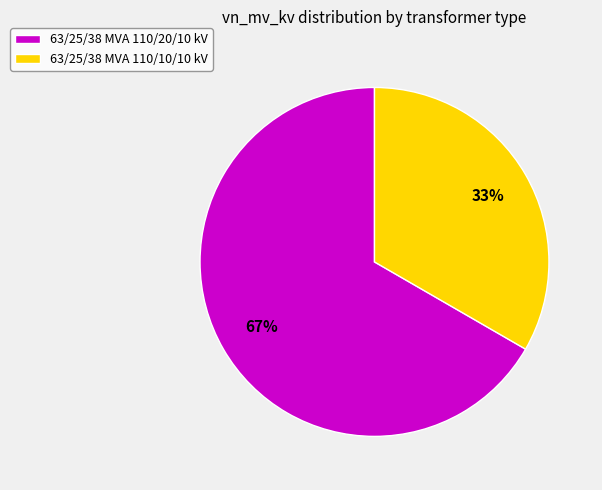

Rank the categories by value from lowest to highest.

63/25/38 MVA 110/10/10 kV, 63/25/38 MVA 110/20/10 kV